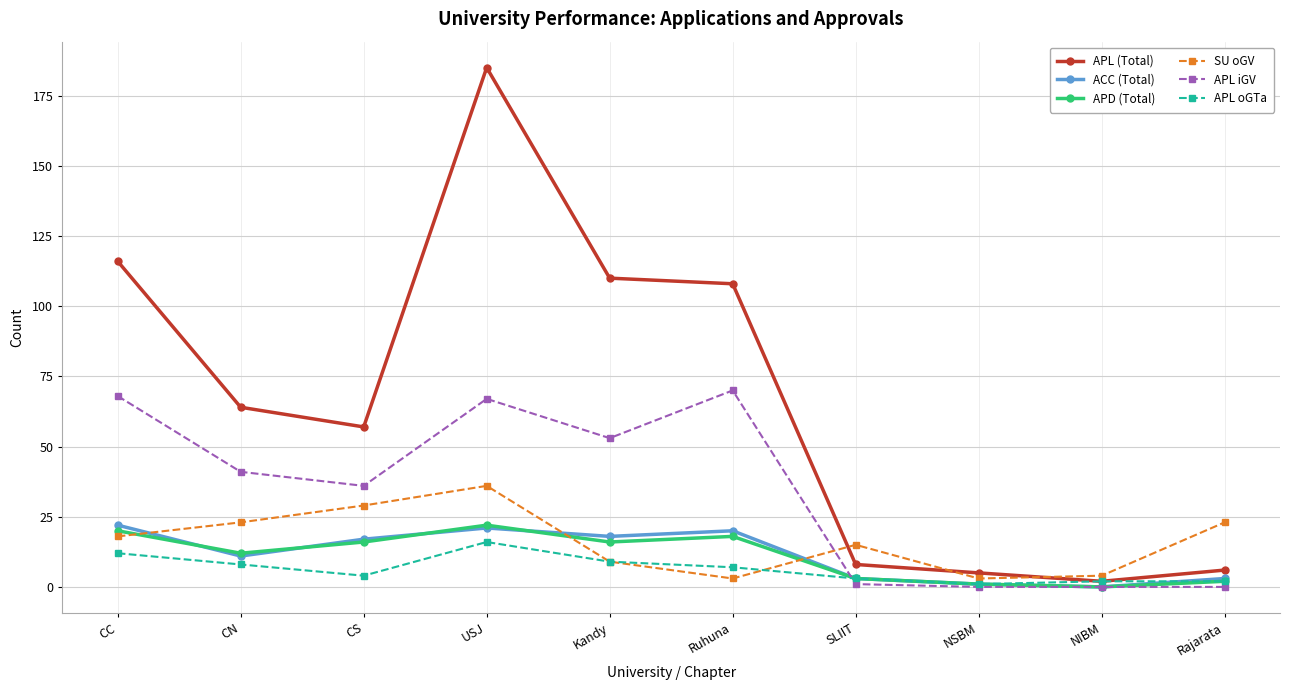

What is the maximum value shown in the chart?

185